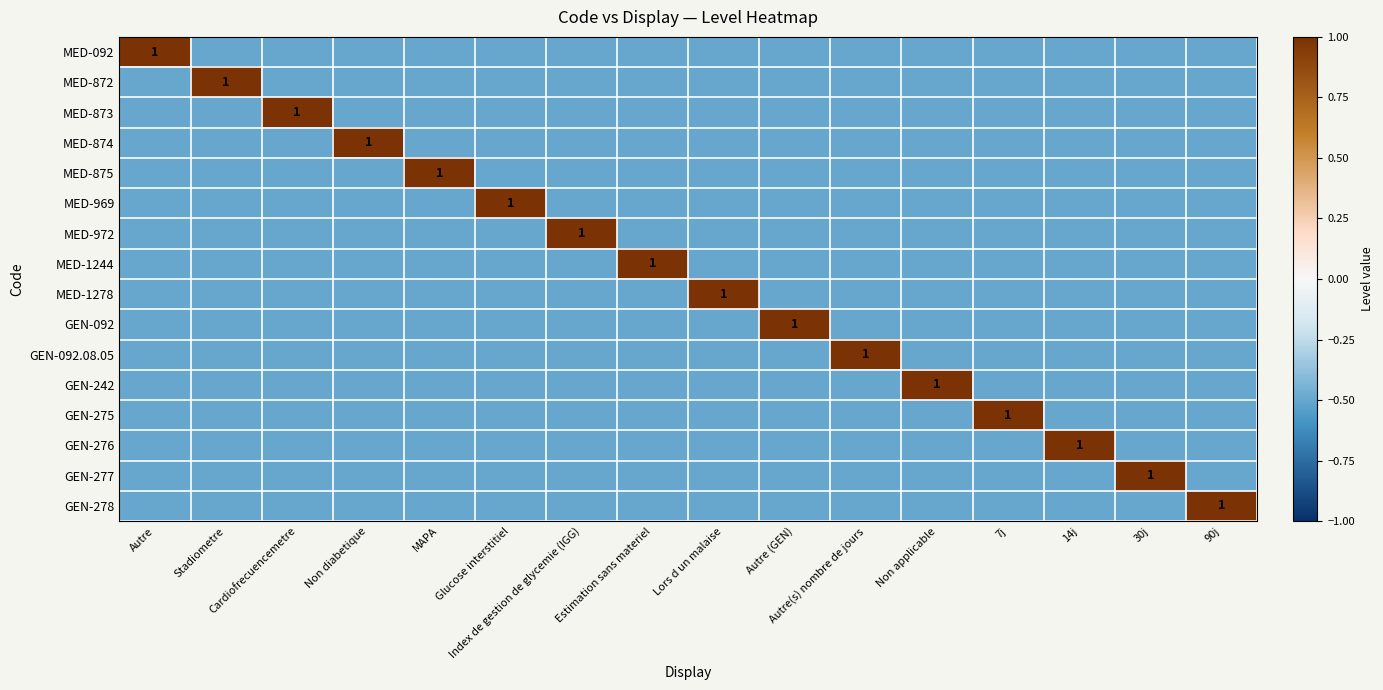

What is the total value across all series at 90j?

-6.5